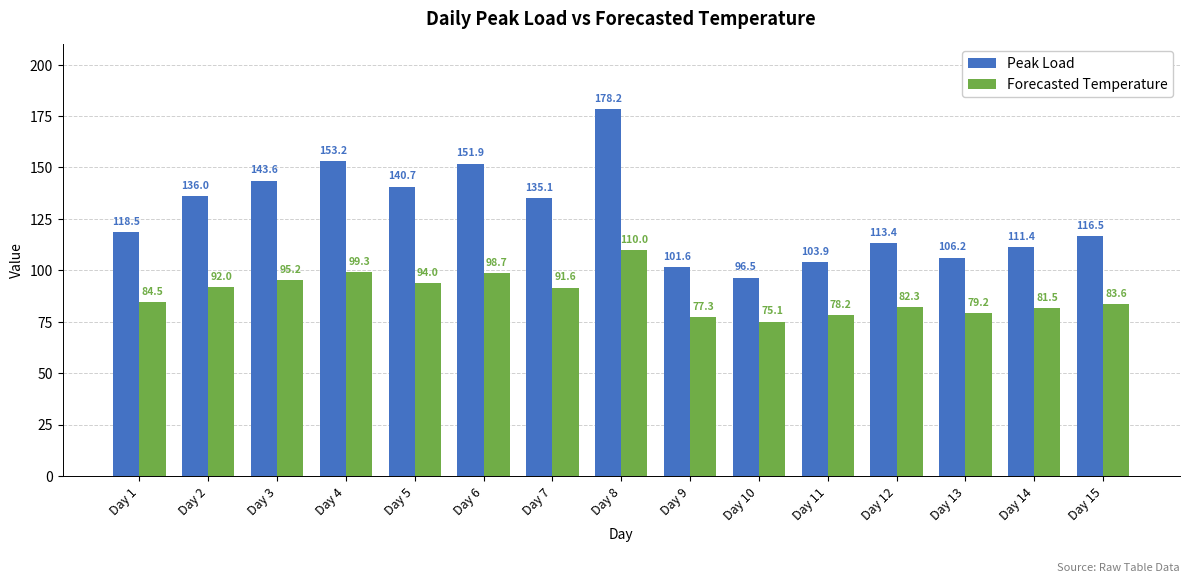

Is the value of Forecasted Temperature at Day 7 greater than the value of Peak Load at Day 14?

No